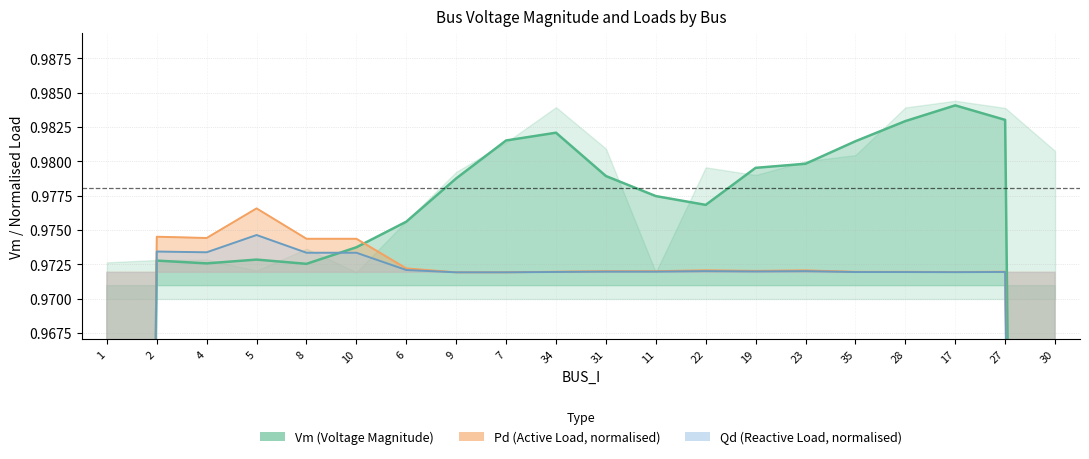

How many lines are shown in the chart?

3